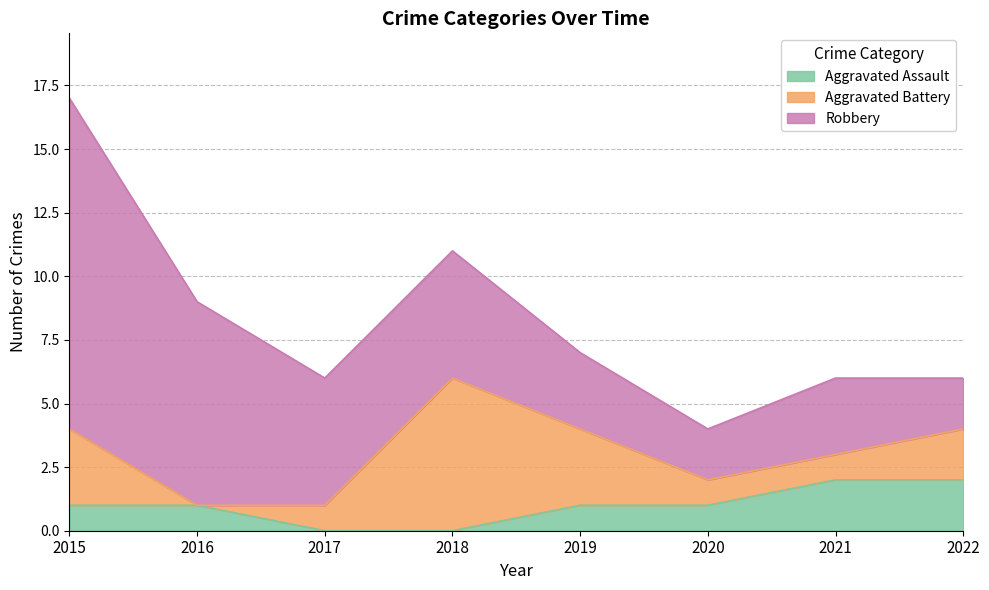

What are all the series names shown in the legend?

Aggravated Assault, Aggravated Battery, Robbery